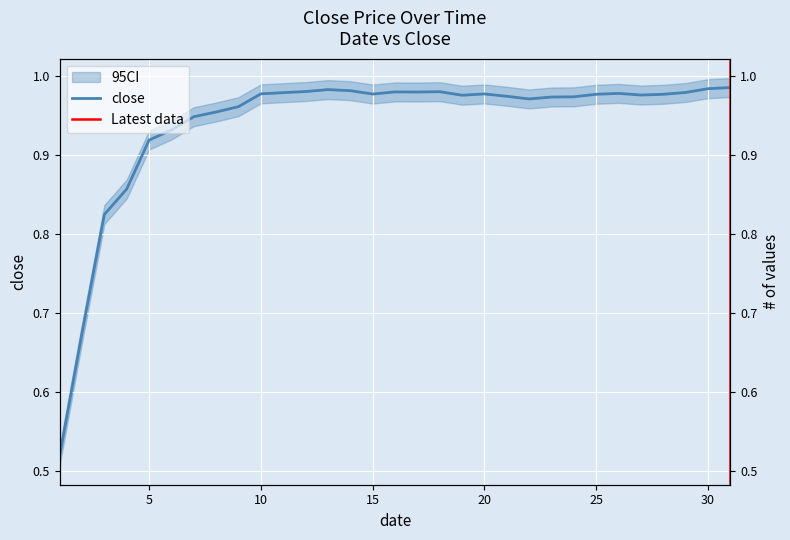

Rank the categories by value from highest to lowest.

31, 30, 13, 14, 12, 18, 16, 17, 29, 11, 26, 10, 20, 15, 25, 28, 27, 19, 21, 24, 23, 22, 9, 8, 7, 6, 5, 4, 3, 2, 1